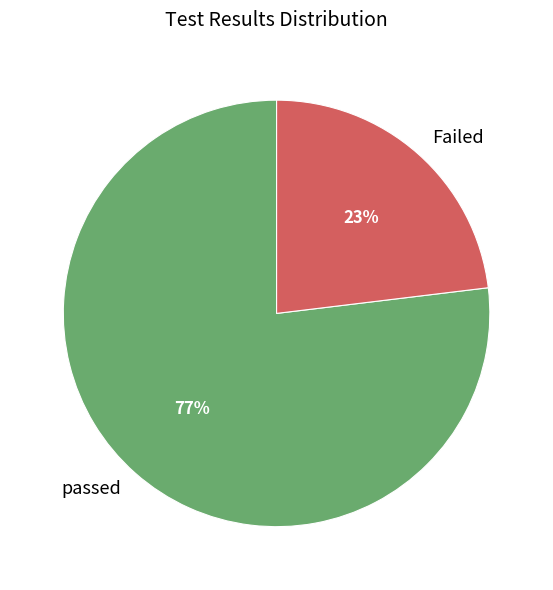

Is there any slice that represents more than half of the pie?

Yes